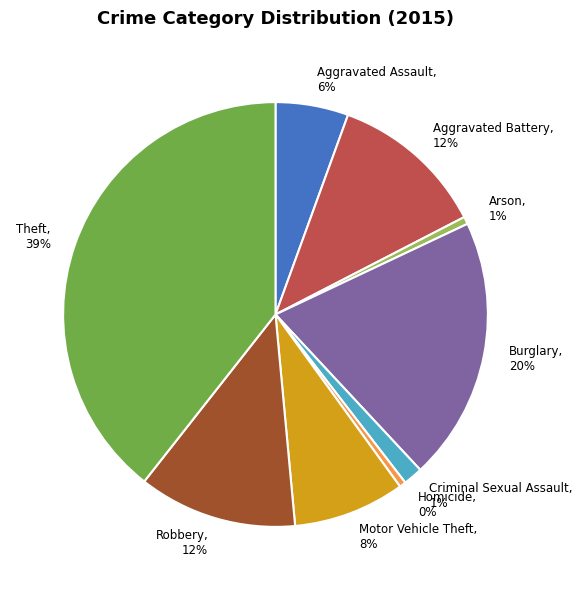

How many slices are in this pie chart?

9